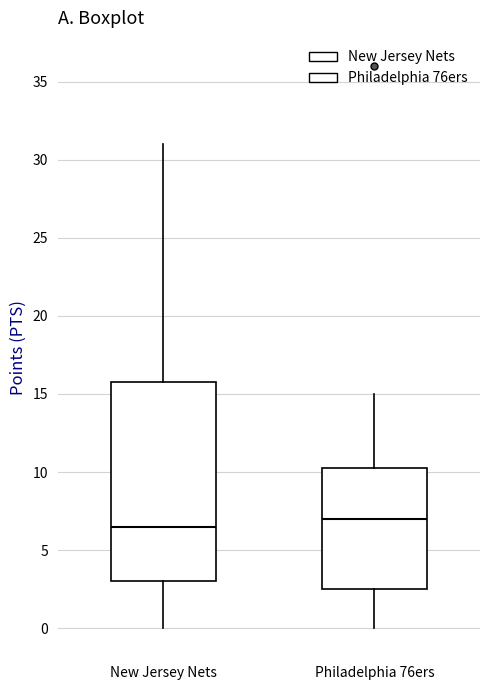

Which box has the lowest median line?

New Jersey Nets